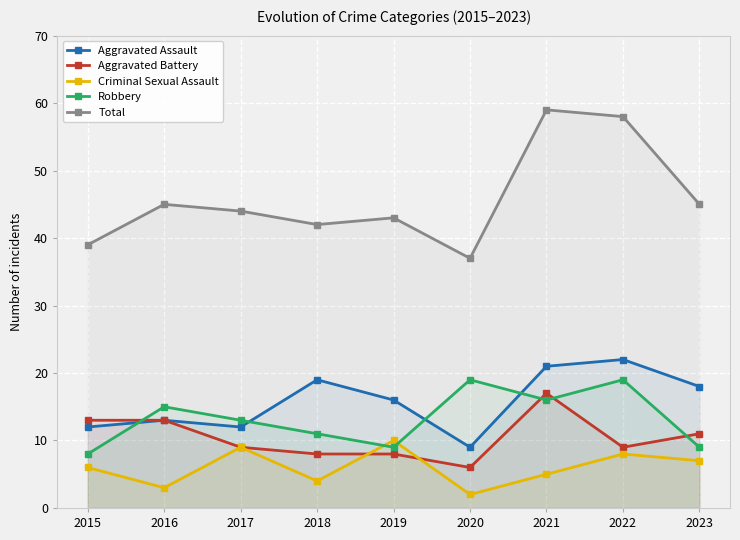

What is the difference between the second highest and second lowest values in the Criminal Sexual Assault series?

6